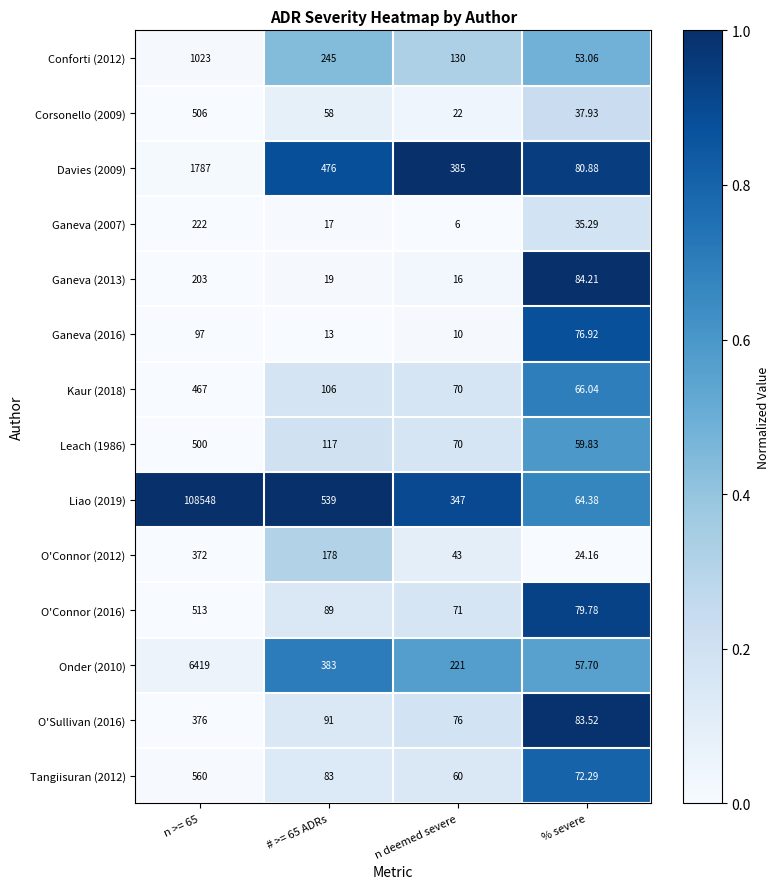

Rank the series by their maximum value, from highest to lowest.

Liao (2019), Onder (2010), Davies (2009), Conforti (2012), Tangiisuran (2012), O'Connor (2016), Corsonello (2009), Leach (1986), Kaur (2018), O'Sullivan (2016), O'Connor (2012), Ganeva (2007), Ganeva (2013), Ganeva (2016)